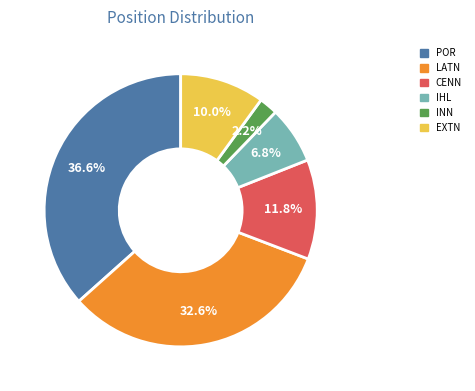

Is there any slice that represents more than half of the pie?

No